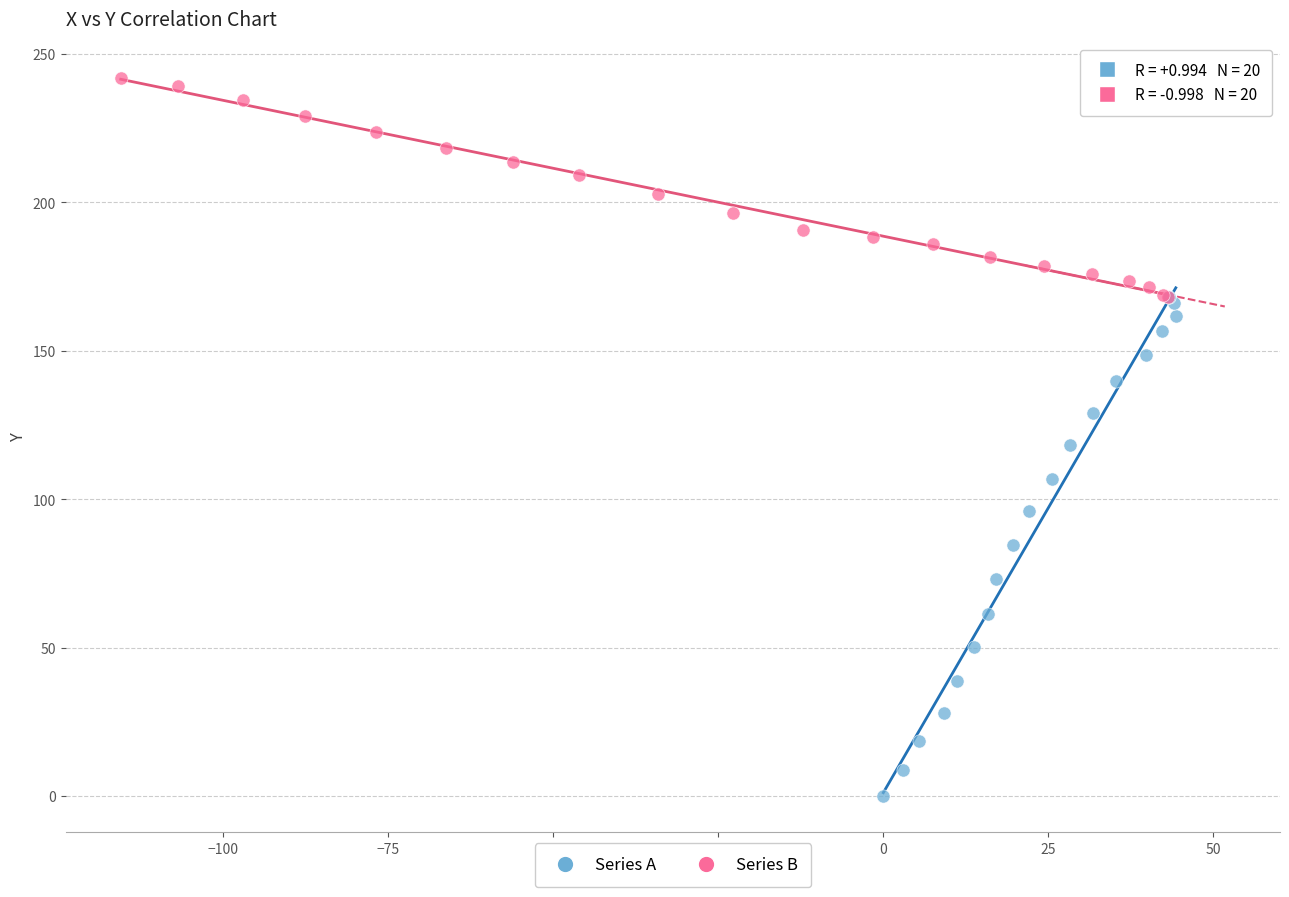

Which series reaches the minimum Y coordinate?

Series A